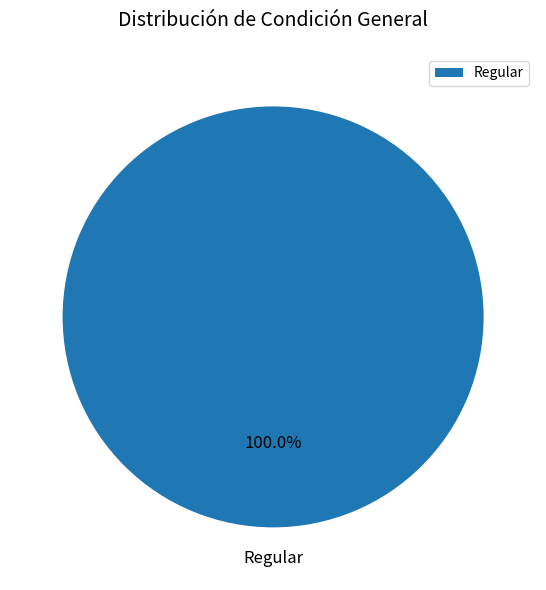

Rank the categories by value from lowest to highest.

Regular